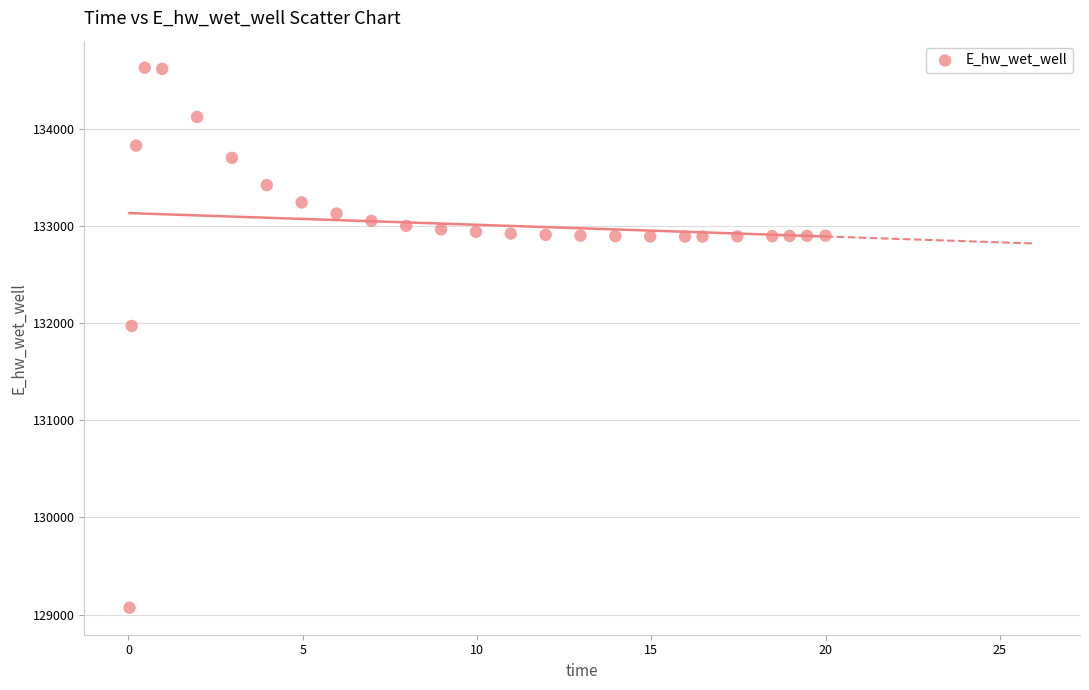

What Y value in the scatter plot is closest to 131849?

131970.3